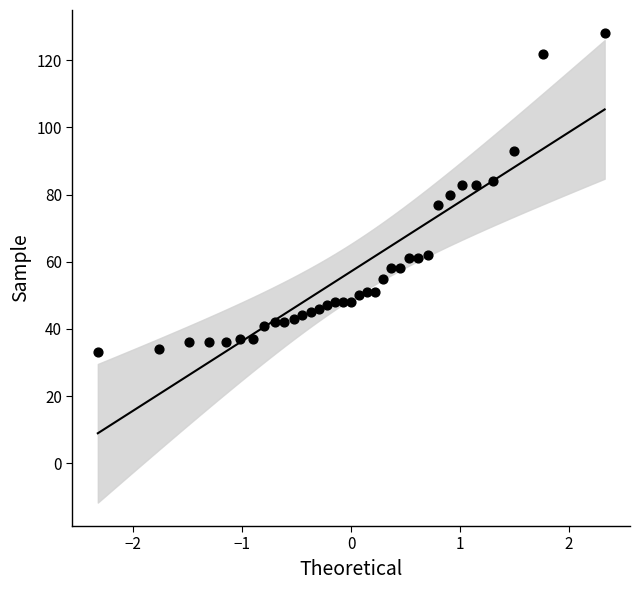

What is the range of Y values (max minus min)?

95